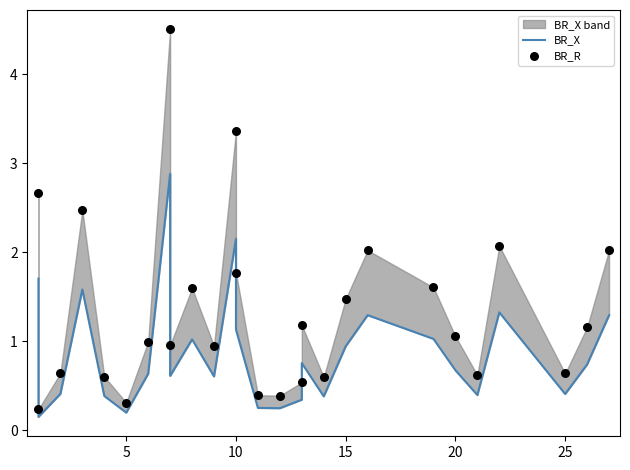

Which series contains the lowest Y value?

BR_X